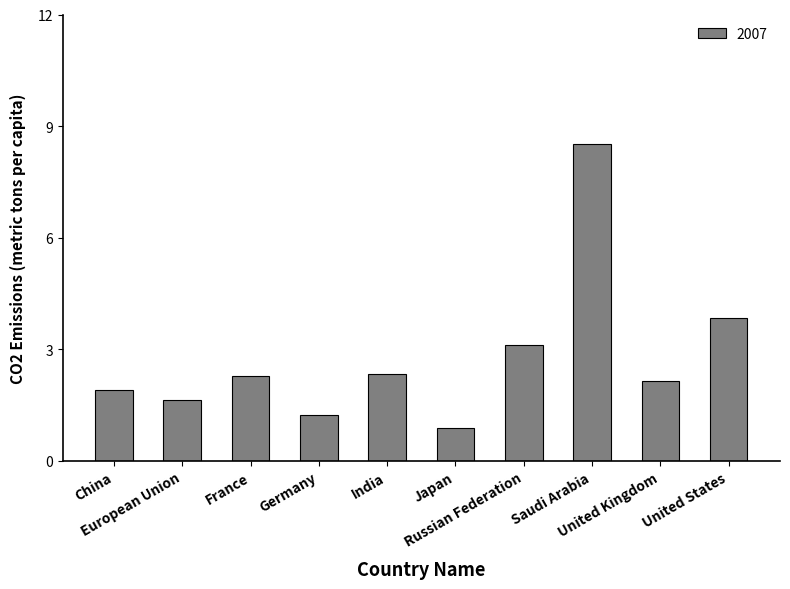

What is the value of the 3rd bar from the left?

2.3